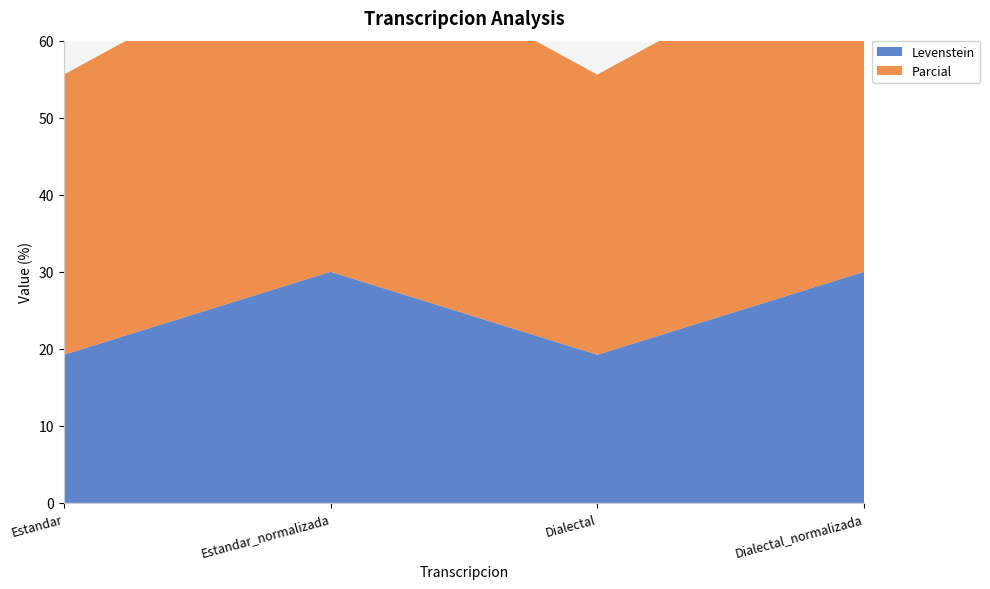

Reading left to right, what are all the values shown in this chart?

Levenstein: Estandar=19.2	Estandar_normalizada=30.0	Dialectal=19.2	Dialectal_normalizada=30.0
Parcial: Estandar=36.4	Estandar_normalizada=44.4	Dialectal=36.4	Dialectal_normalizada=44.4